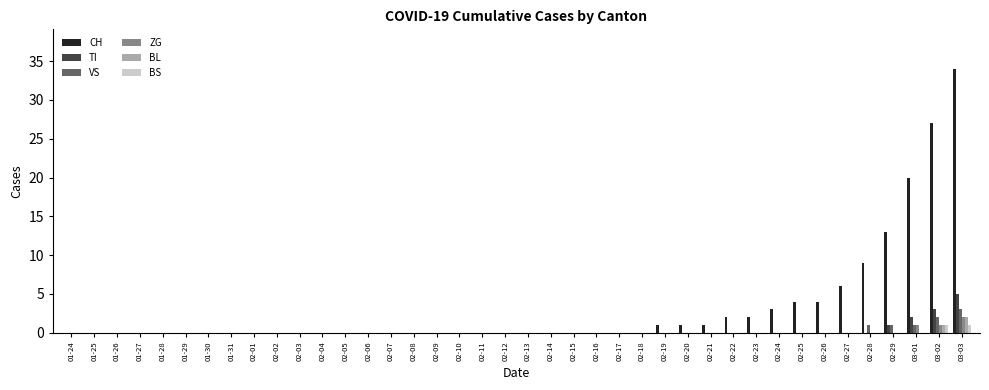

Which series has the largest total across all categories?

CH